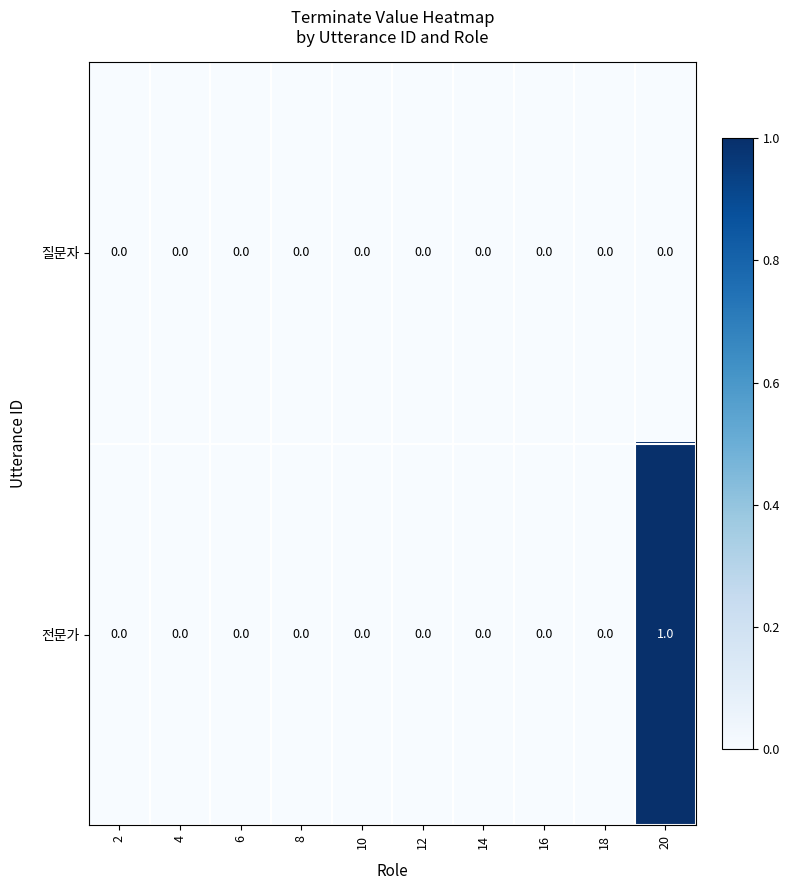

Reading left to right, extract all data points from this chart.

질문자: 2=0	4=0	6=0	8=0	10=0	12=0	14=0	16=0	18=0	20=0
전문가: 2=0	4=0	6=0	8=0	10=0	12=0	14=0	16=0	18=0	20=1